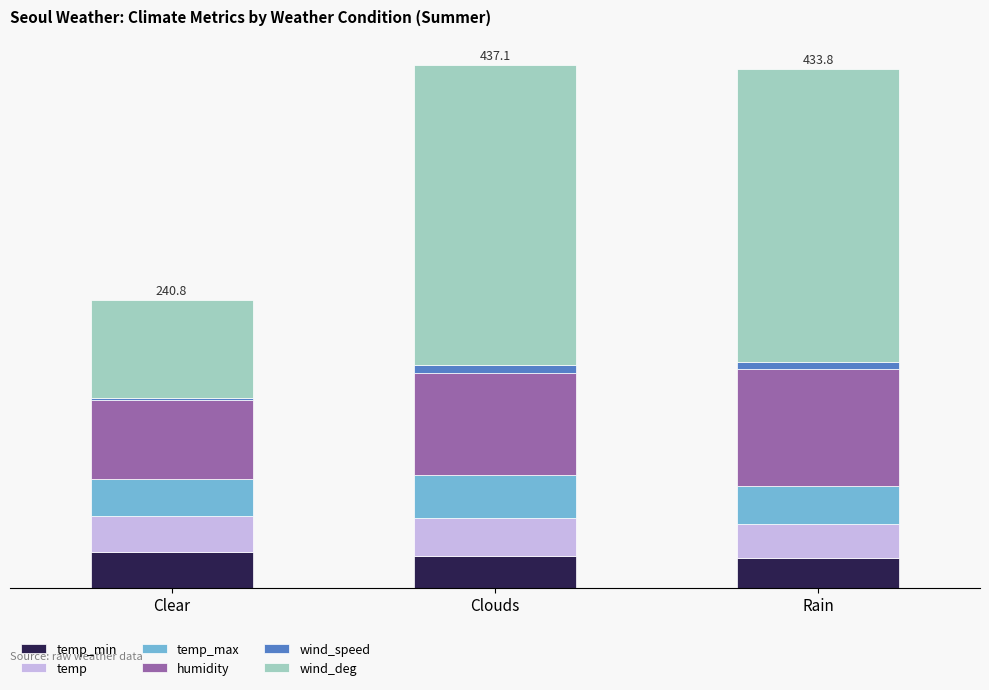

Does the chart contain stacked bars?

Yes